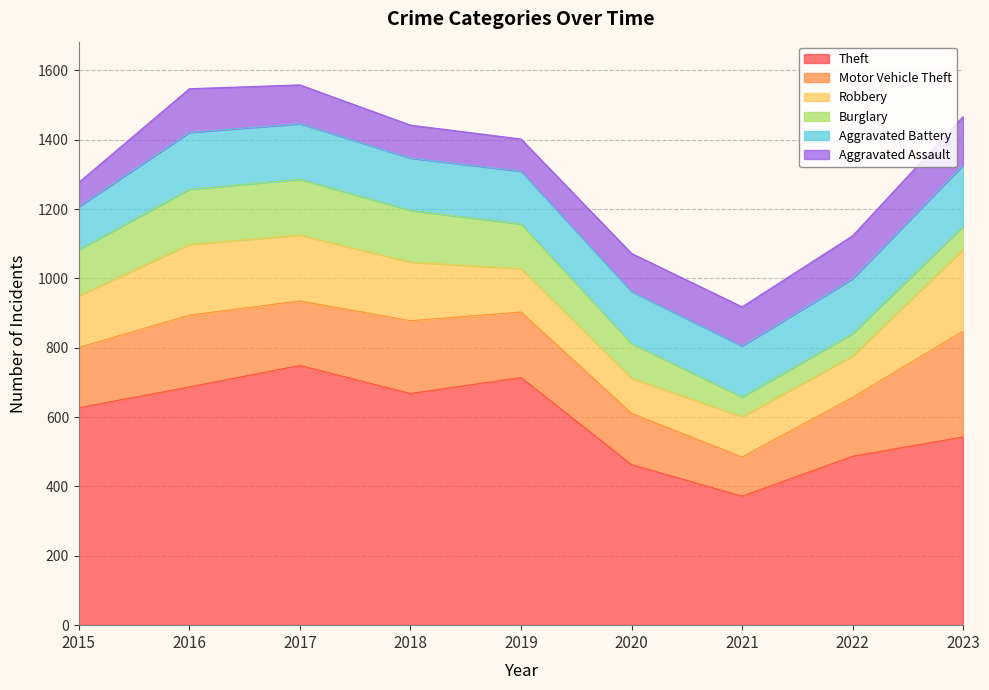

At which label does Theft reach its minimum?

2021